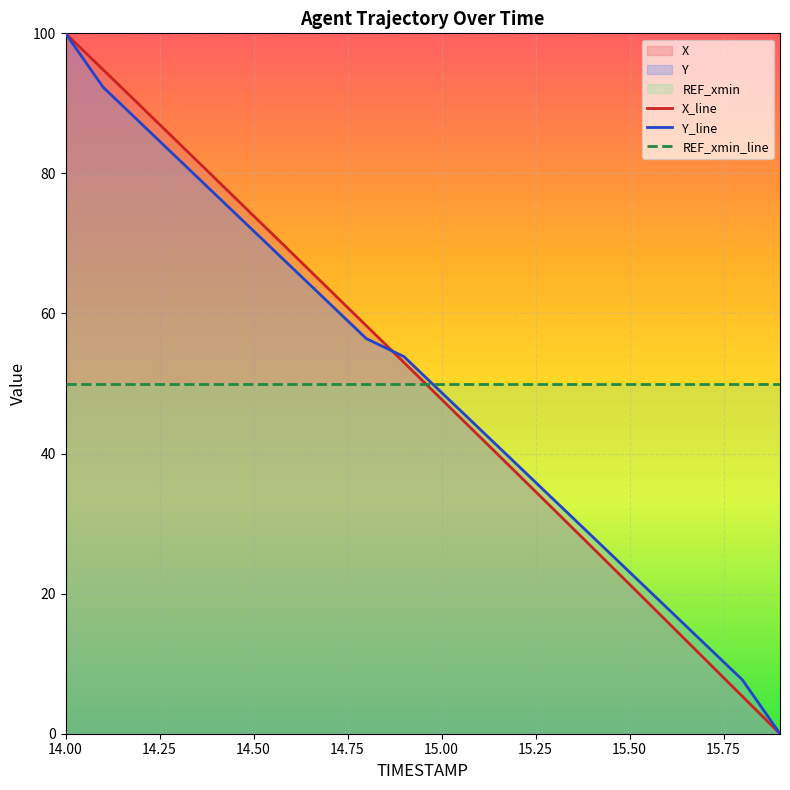

Which series changed the most between 14.0 and 15.6?

X